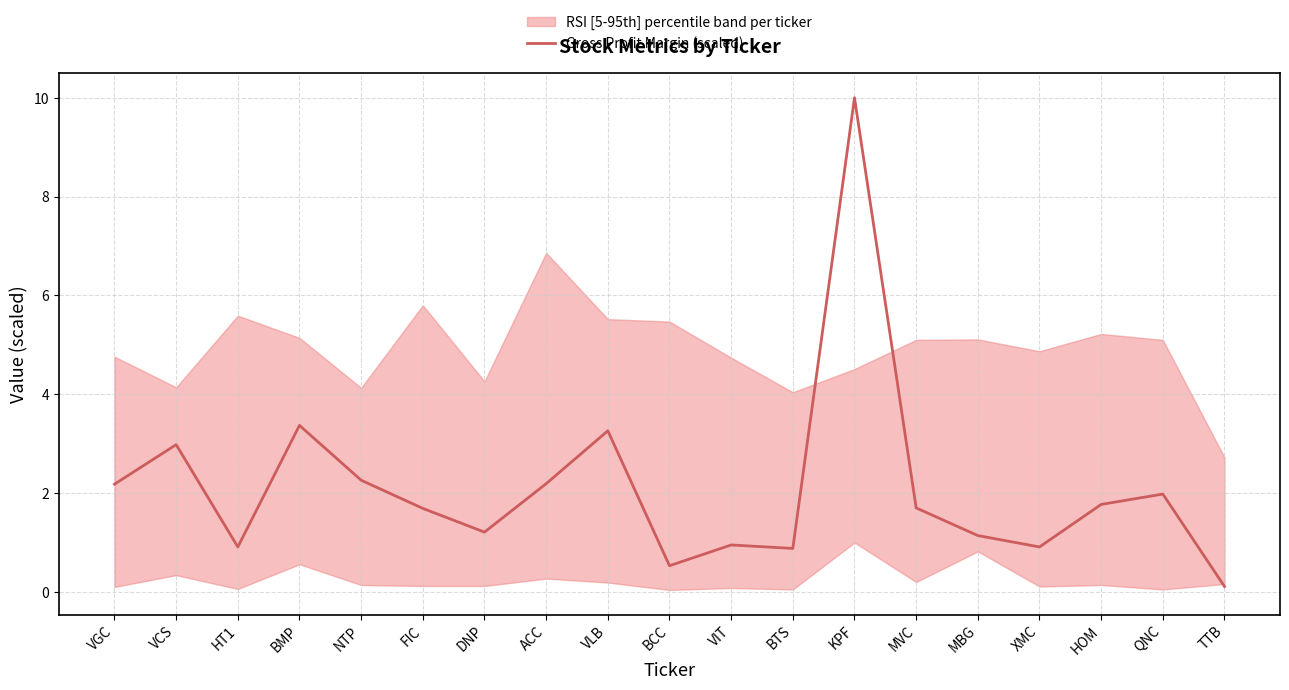

What is the change in value from DNP to QNC?

+0.8